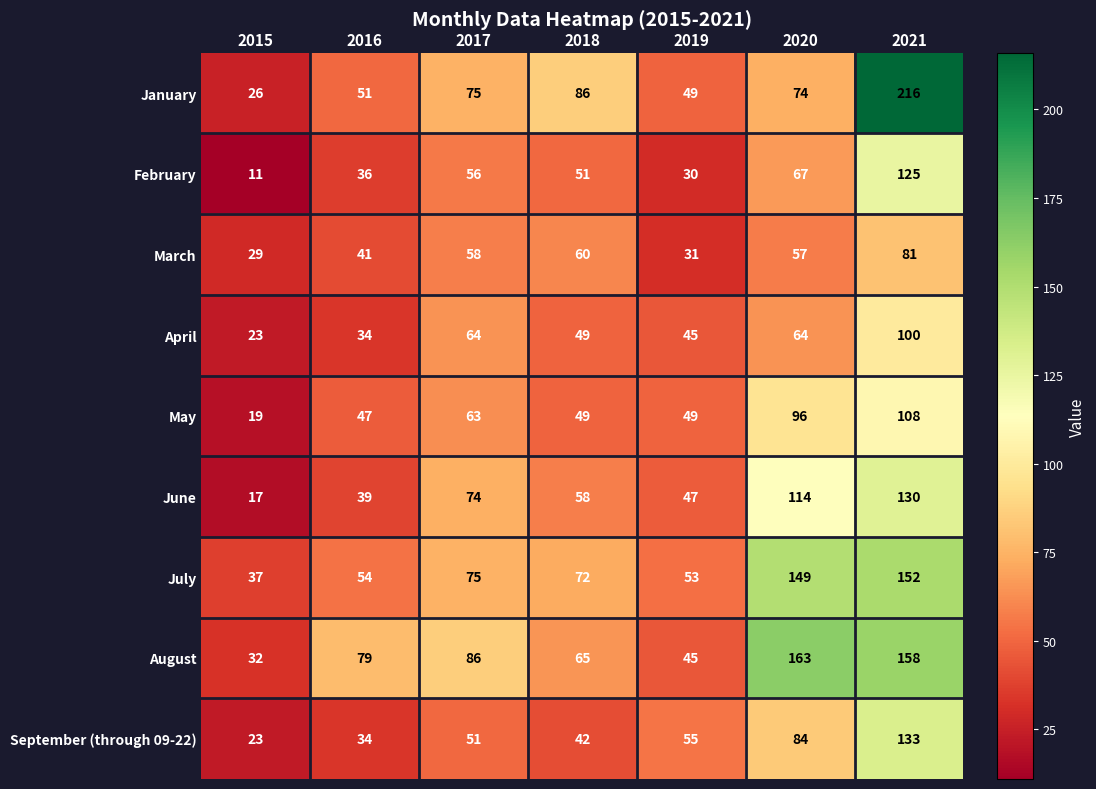

Which series has the largest total across all categories?

August